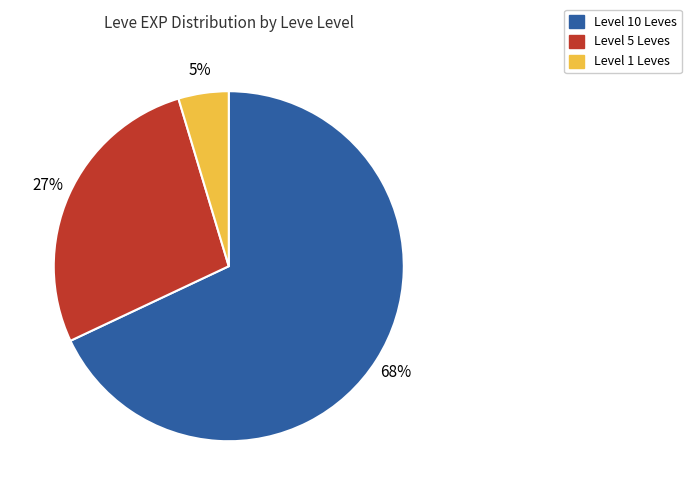

To the nearest percent, what is the difference between the largest and smallest slice percentages?

63%